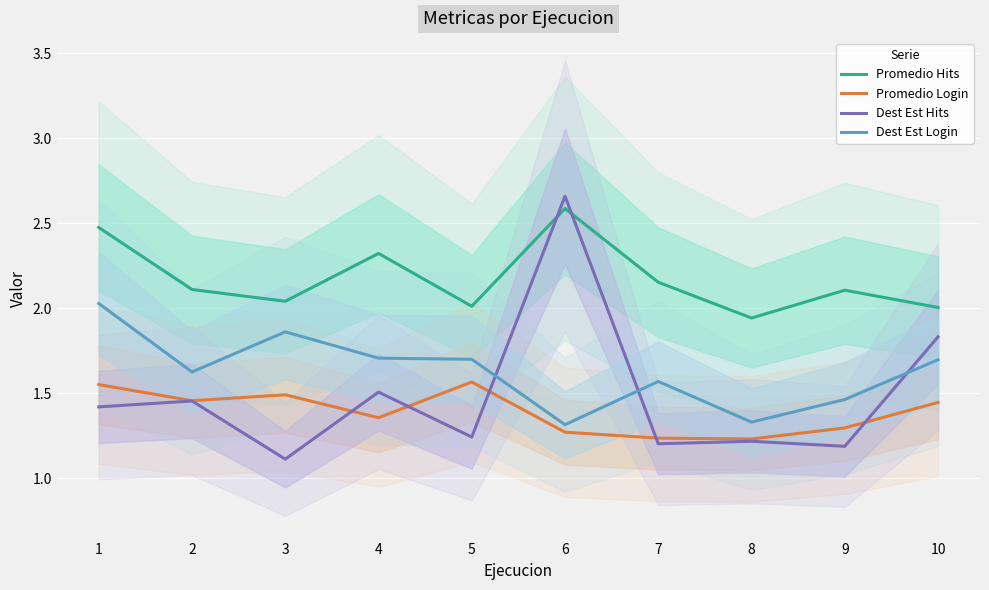

Where is the first local minimum for Promedio Login?

2